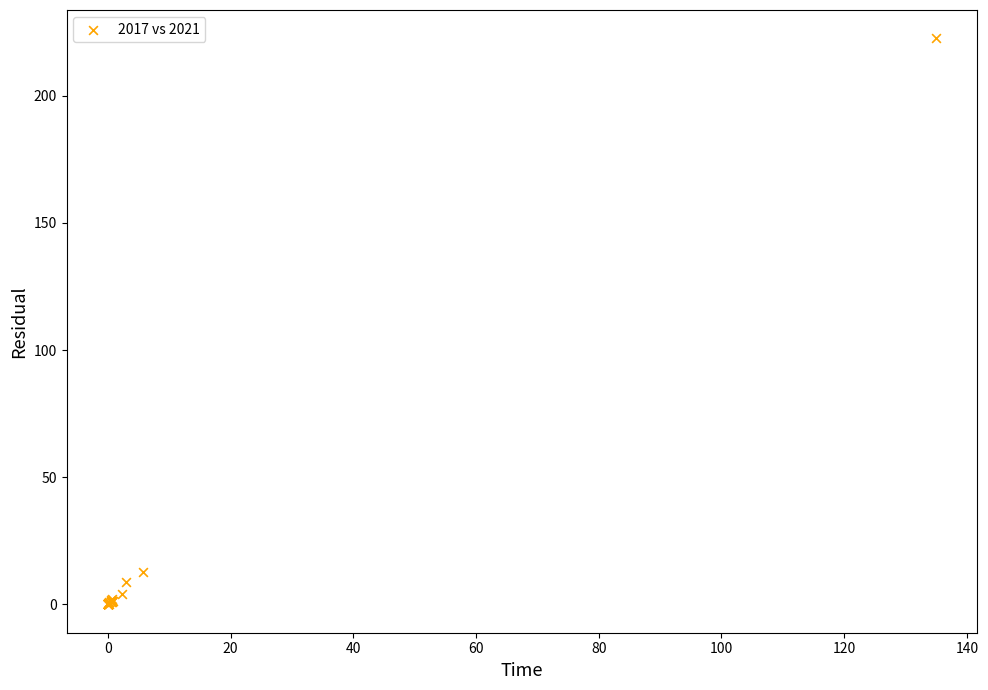

What Y value in the scatter plot is closest to 111?

12.8